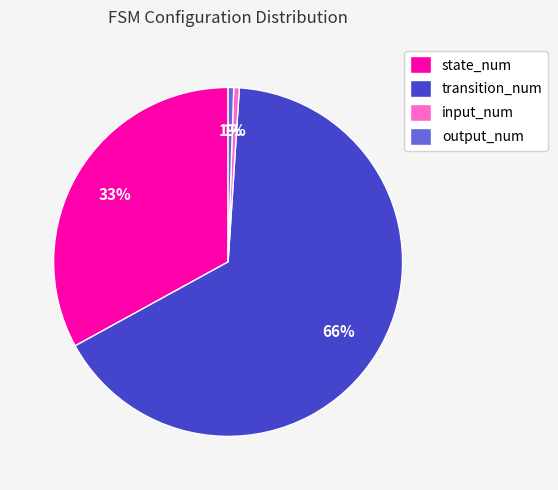

To the nearest percent, what is the average slice percentage?

25%